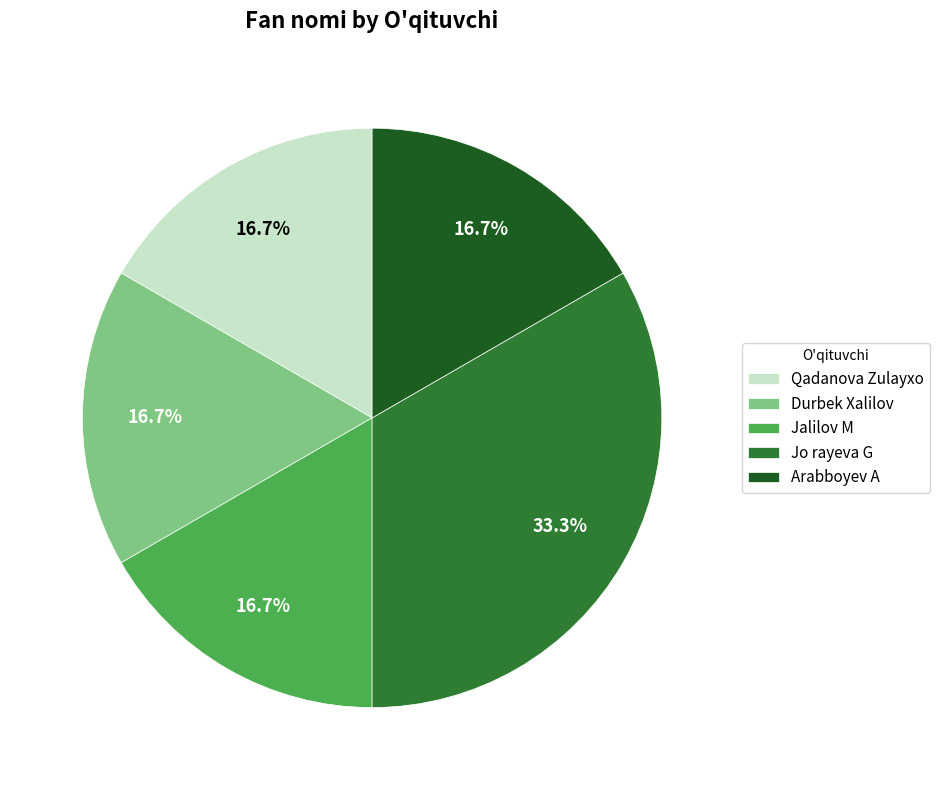

What percentage is NOT represented by Jalilov M?

83.3%